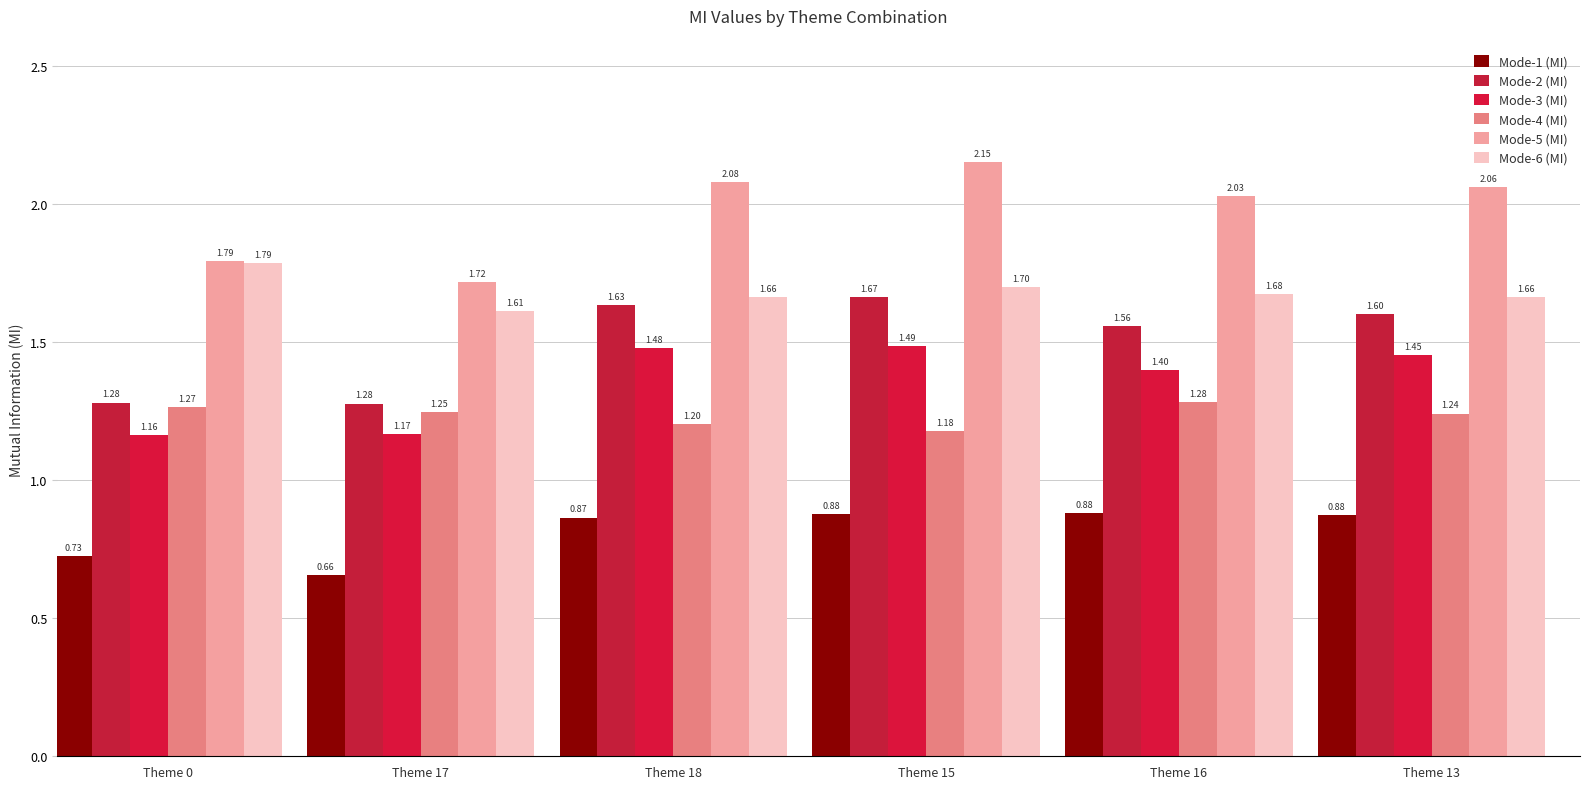

What are all the series names shown in the legend?

Mode-1 (MI), Mode-2 (MI), Mode-3 (MI), Mode-4 (MI), Mode-5 (MI), Mode-6 (MI)